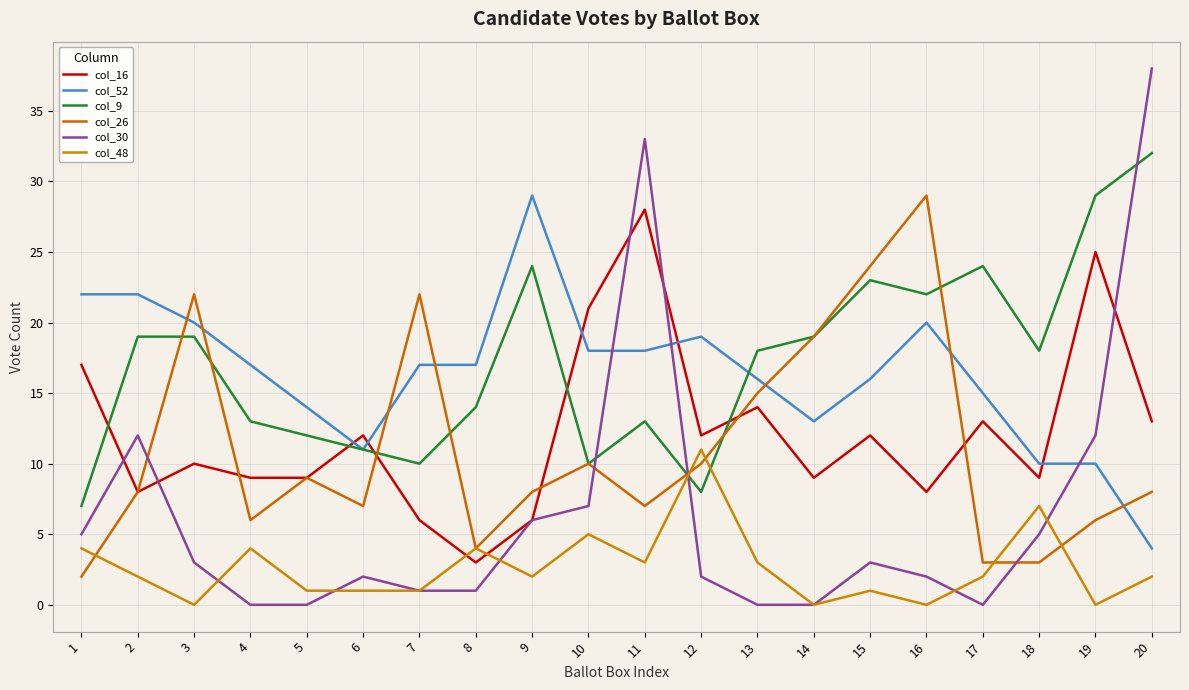

Between 10 and 16, which series saw the biggest shift?

col_26